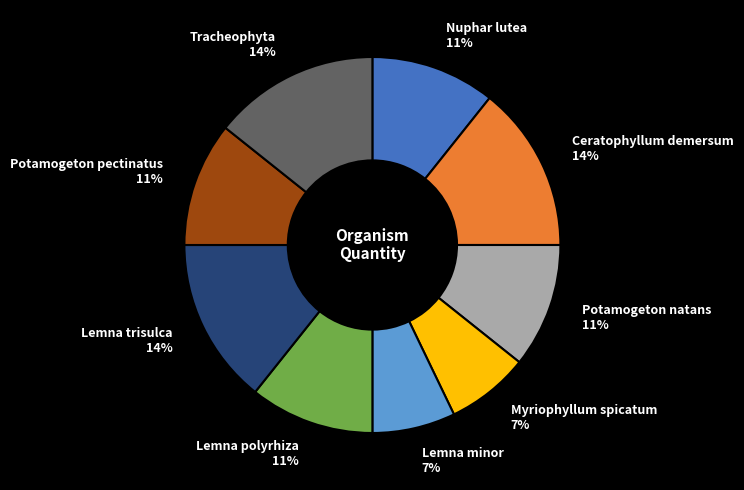

Count the number of slices in the pie.

9